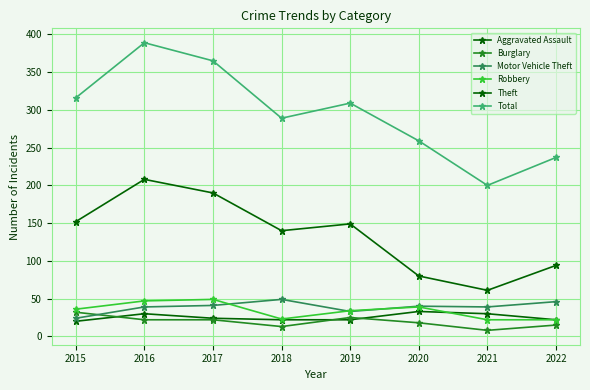

Count the number of categories in the chart.

8